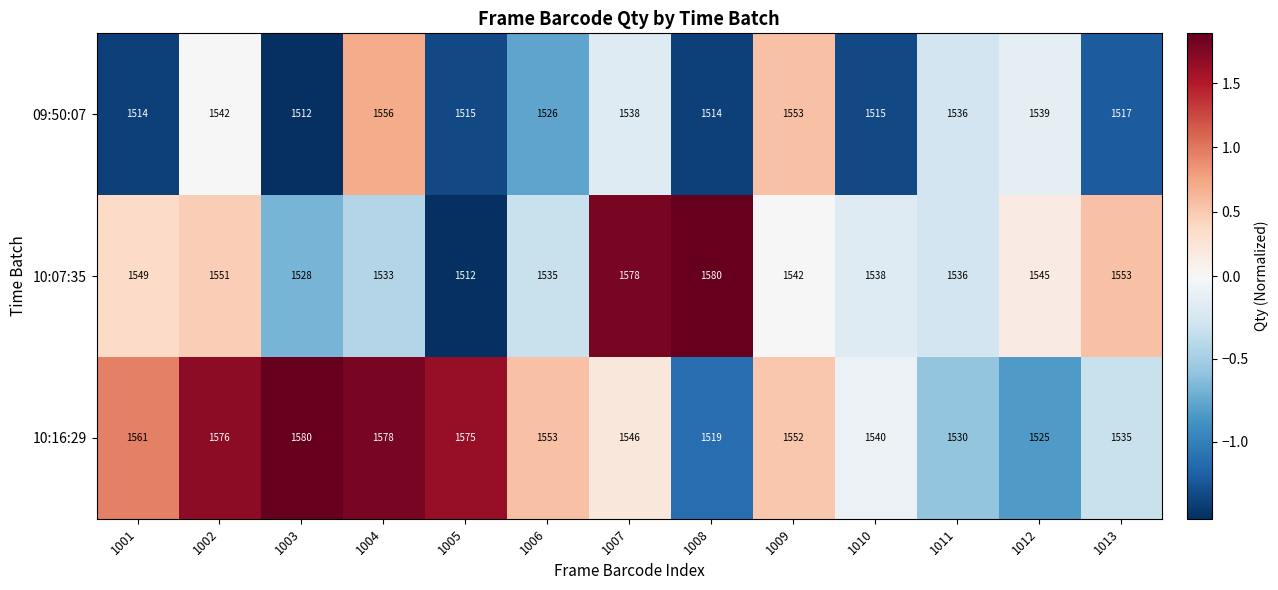

What is the maximum value shown in the chart?

1580